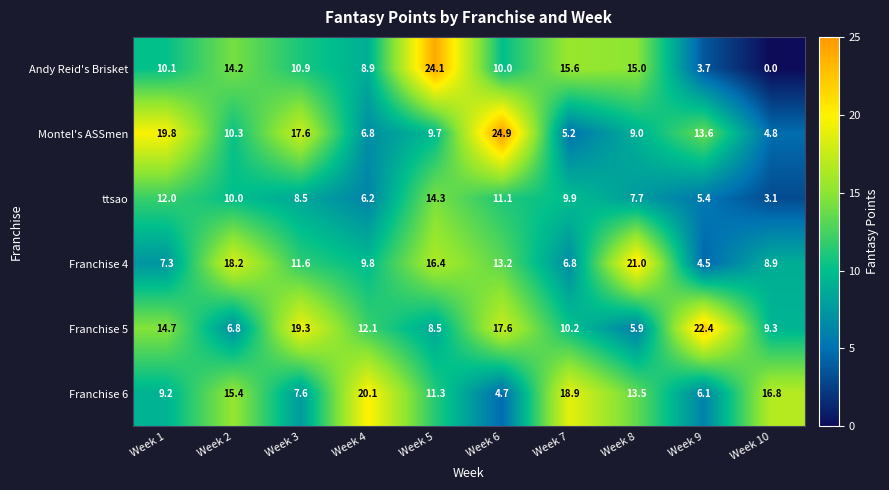

List the series in order of their peak value, lowest first.

ttsao, Franchise 6, Franchise 4, Franchise 5, Andy Reid's Brisket, Montel's ASSmen